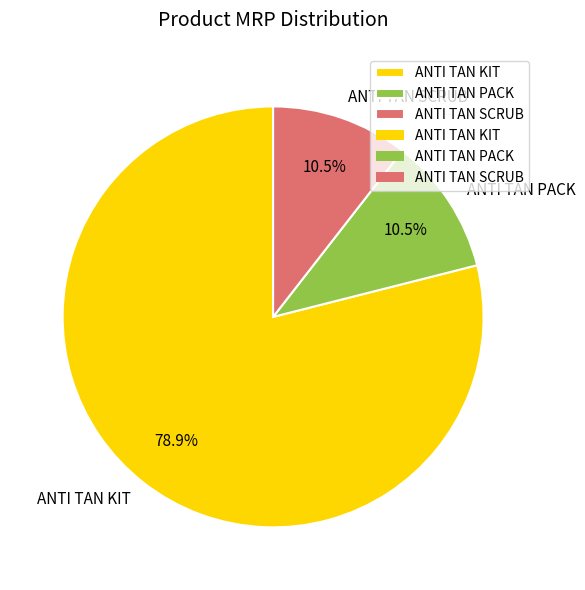

To the nearest percent, what is the difference between the ANTI TAN KIT and ANTI TAN PACK slice percentages?

68%